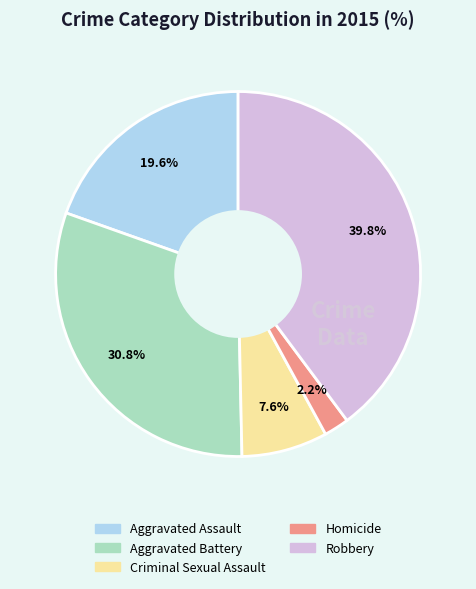

To the nearest percent, what percentage of the pie is Homicide?

2%